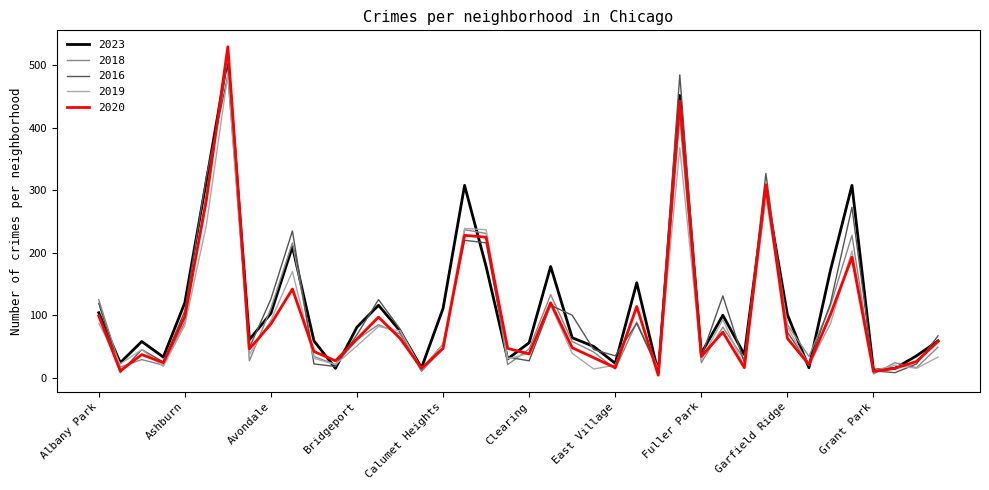

True or false: 2023 and 2016 cross at least once.

True